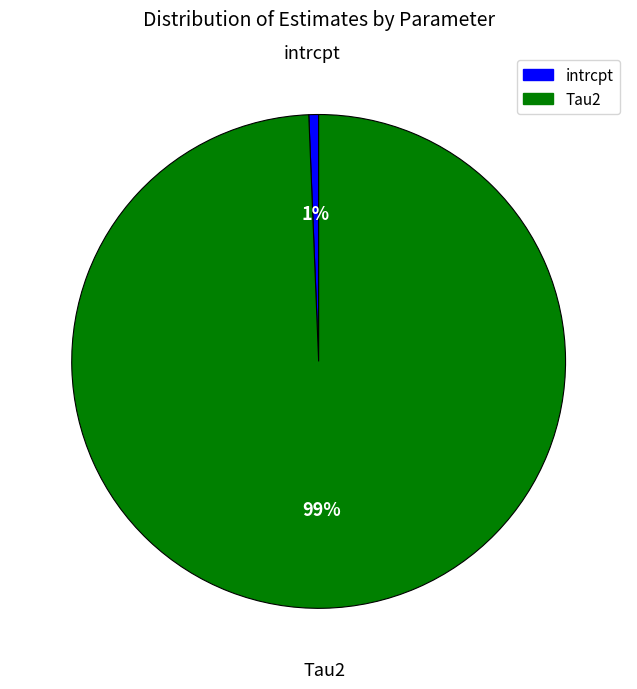

To the nearest percent, what portion does Tau2 represent?

99%